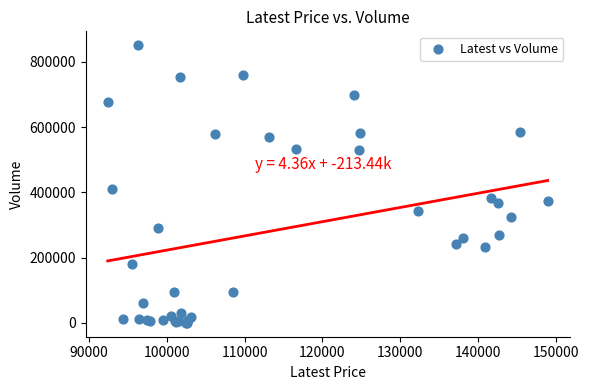

What Y value in the scatter plot is closest to 425677?

409821